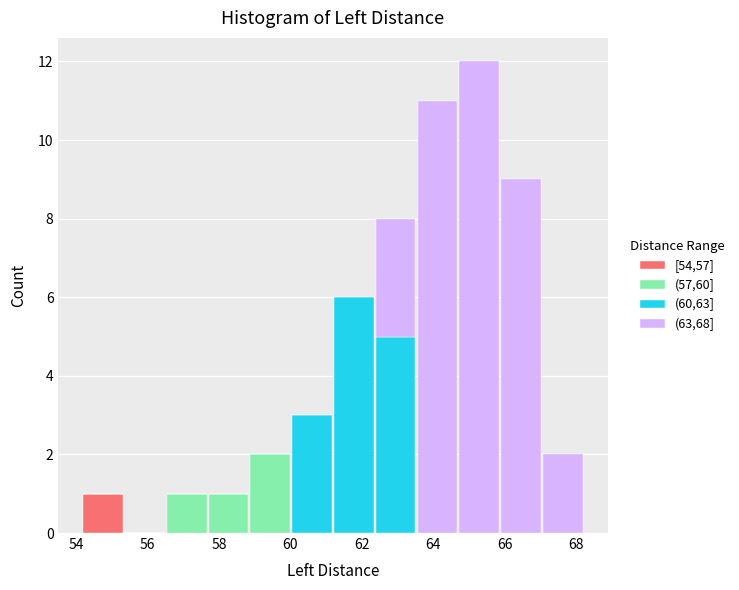

Reading left to right, transcribe this chart: for each stacked bar, give the range it covers on the x-axis and its total height. Neither the bar edges nor the heights are printed on the chart, so give them approximately, as read against the axes.

54.2 to 55.4: 1
55.4 to 56.6: 0
56.6 to 57.6: 1
57.6 to 58.8: 1
58.8 to 60.0: 2
60.0 to 61.2: 3
61.2 to 62.4: 6
62.4 to 63.6: 8
63.6 to 64.8: 11
64.8 to 65.8: 12
65.8 to 67.0: 9
67.0 to 68.2: 2